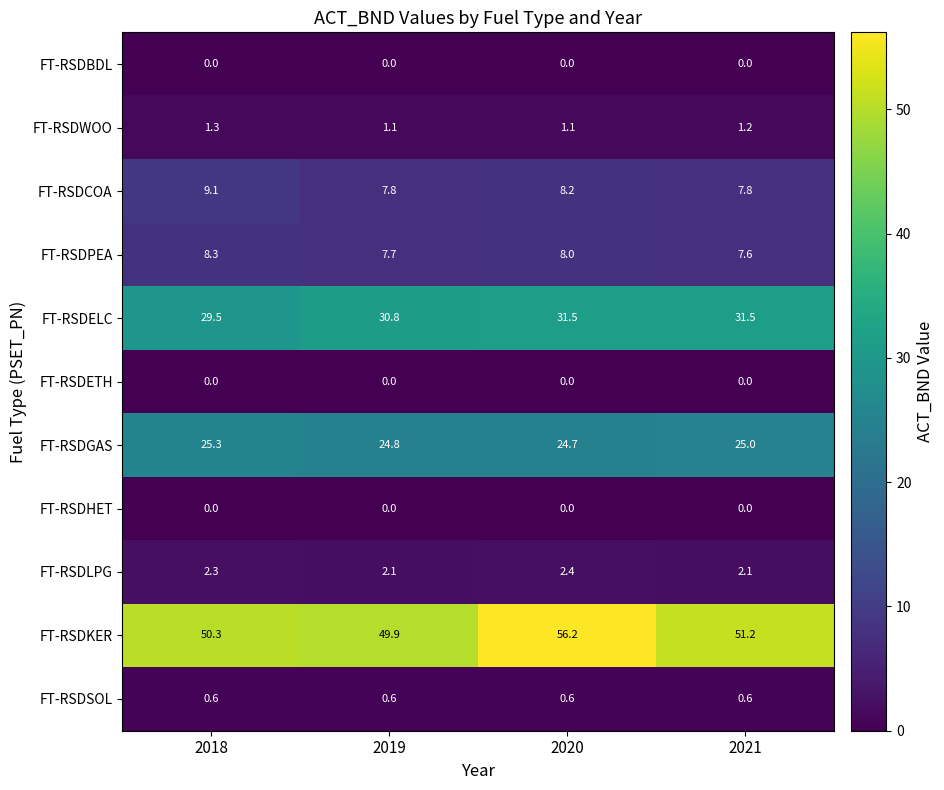

Is the value of FT-RSDWOO at 2018 greater than the value of FT-RSDHET at 2021?

Yes